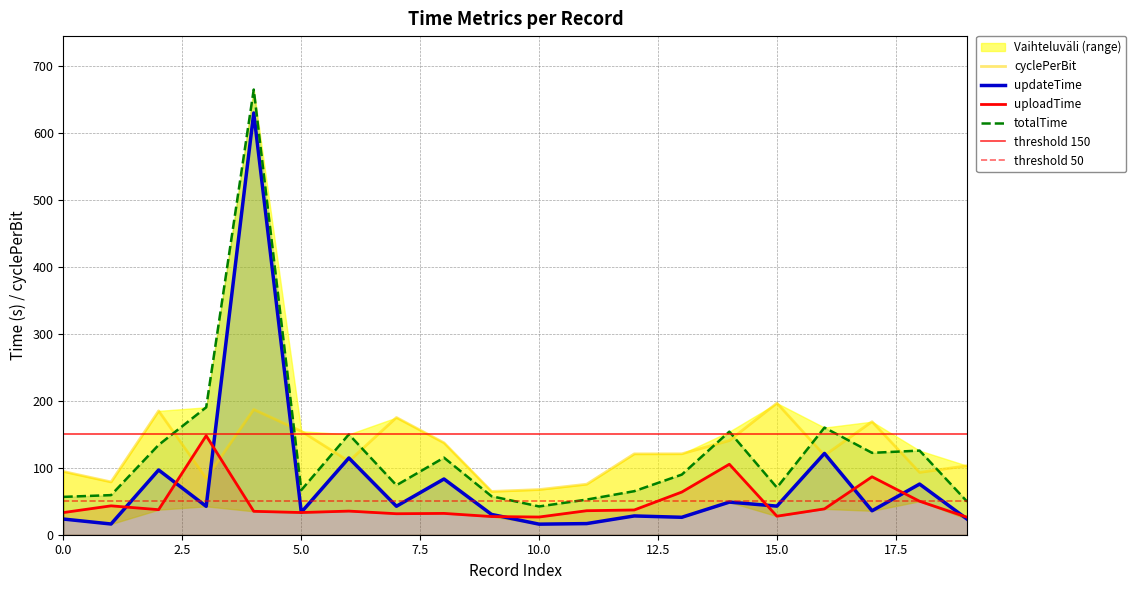

True or false: uploadTime has a value of 80.6 at 18.

False